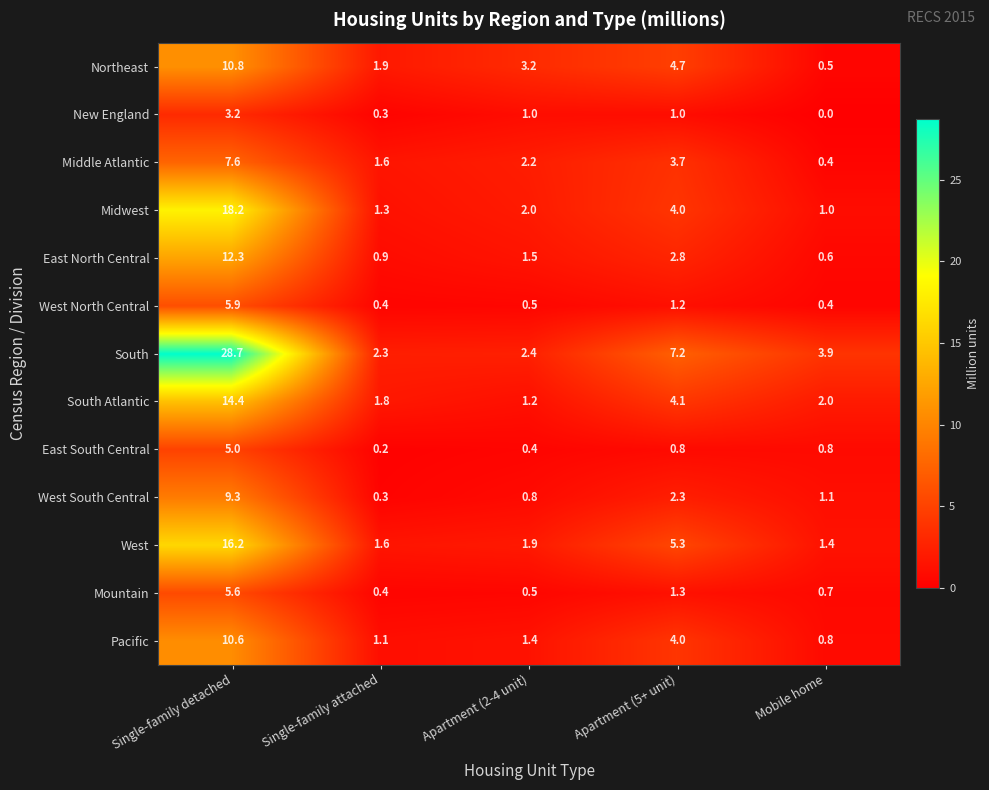

At which category is the sum across all series the highest?

Single-family detached